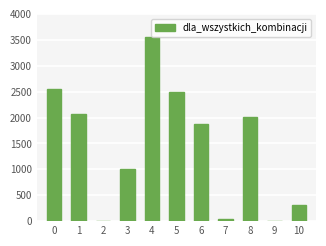

The value at 10 is 320. True or false?

True